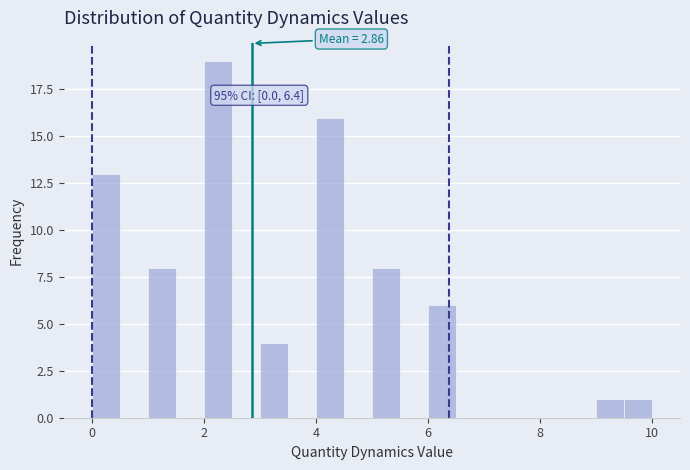

Read against the x-axis, roughly where is the centre of the tallest bar?

2.2